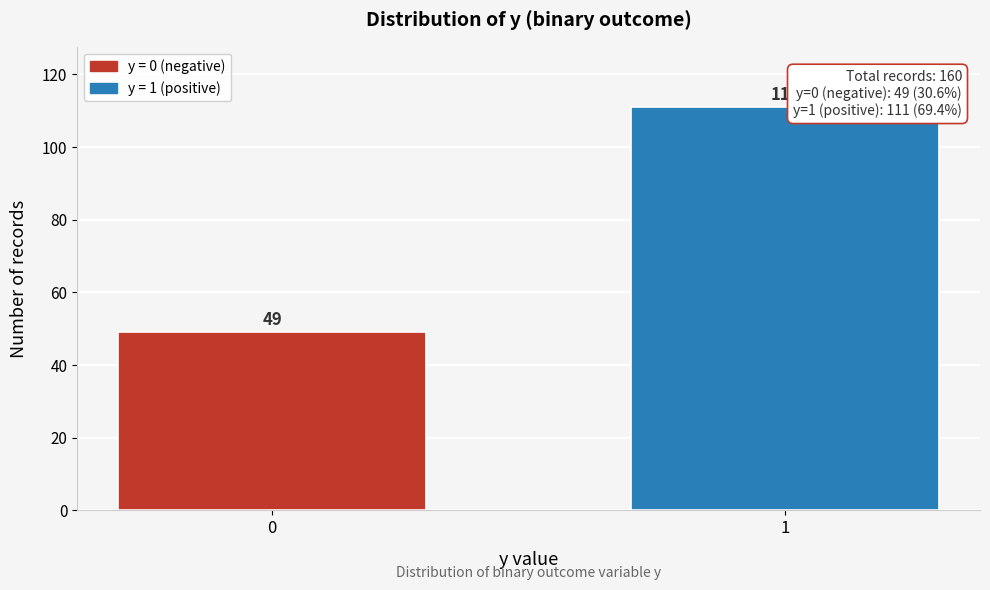

Reading right to left, what are all the values shown in this chart?

111	49